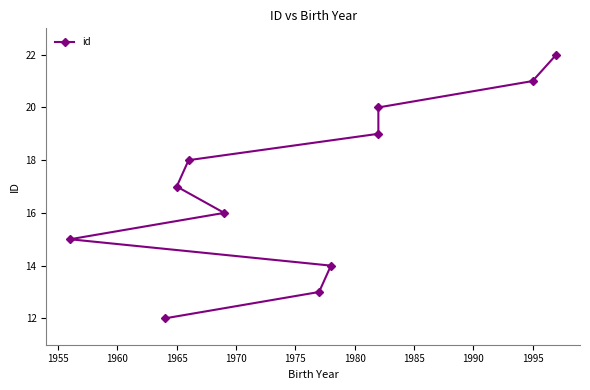

What is the average value?

17